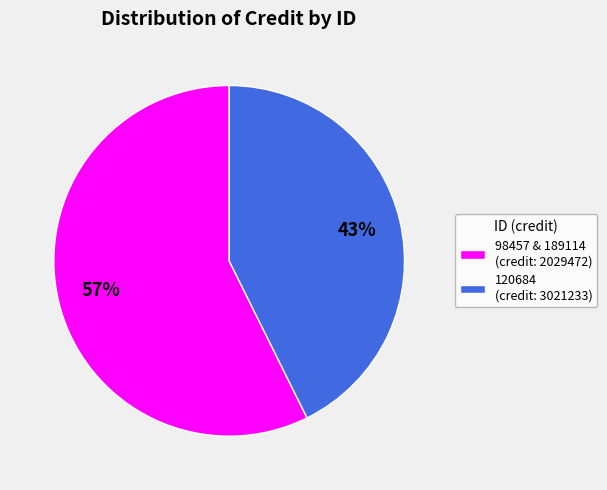

Combined, do 98457 & 189114 (credit: 2029472) and 120684 (credit: 3021233) account for over 50%?

Yes